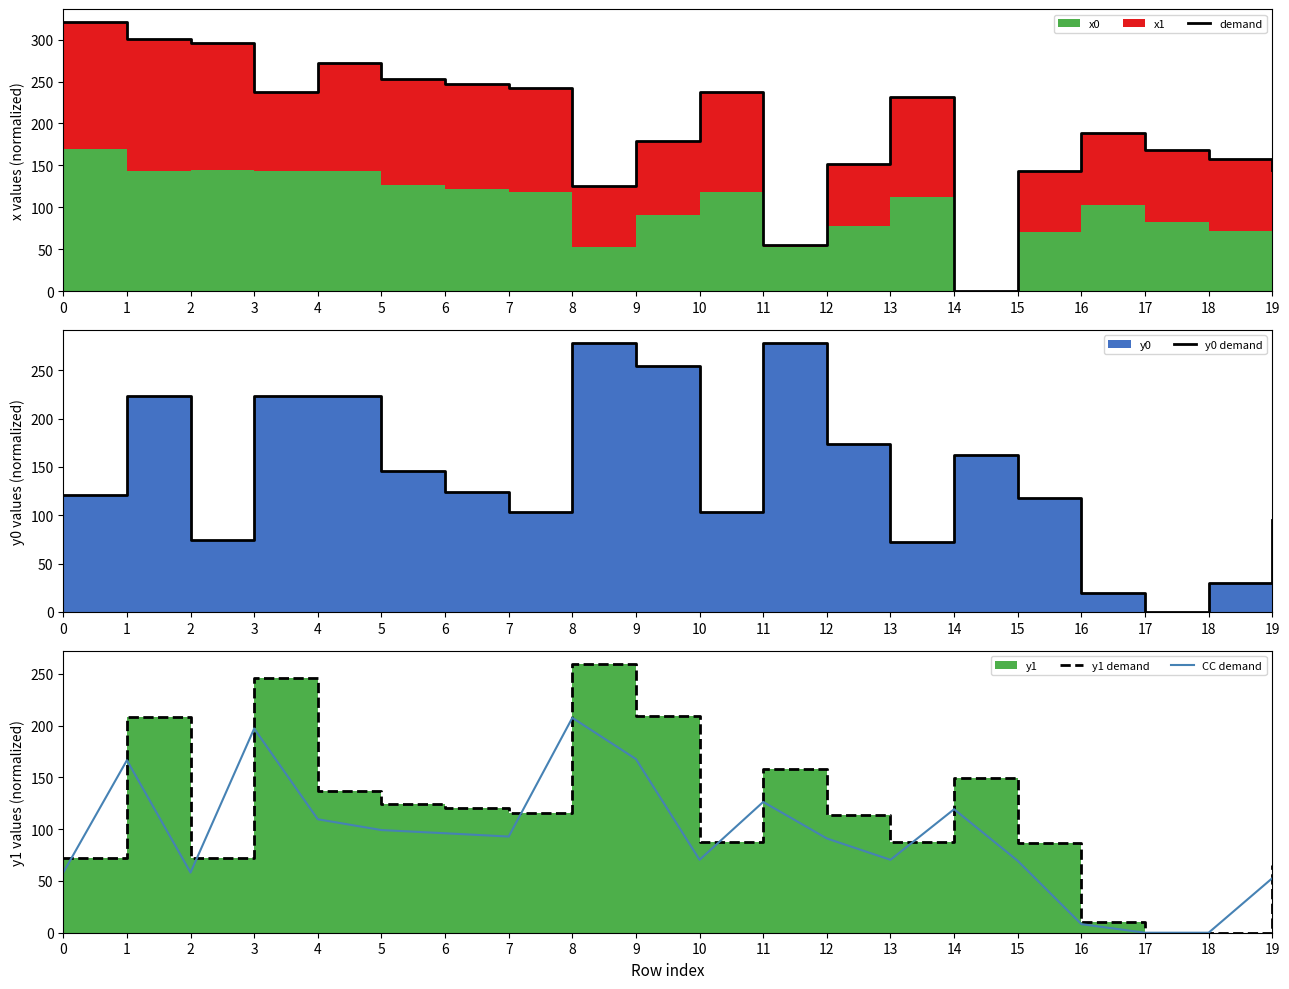

What is the value of the y1 demand point at the 12th from the left?

157.8